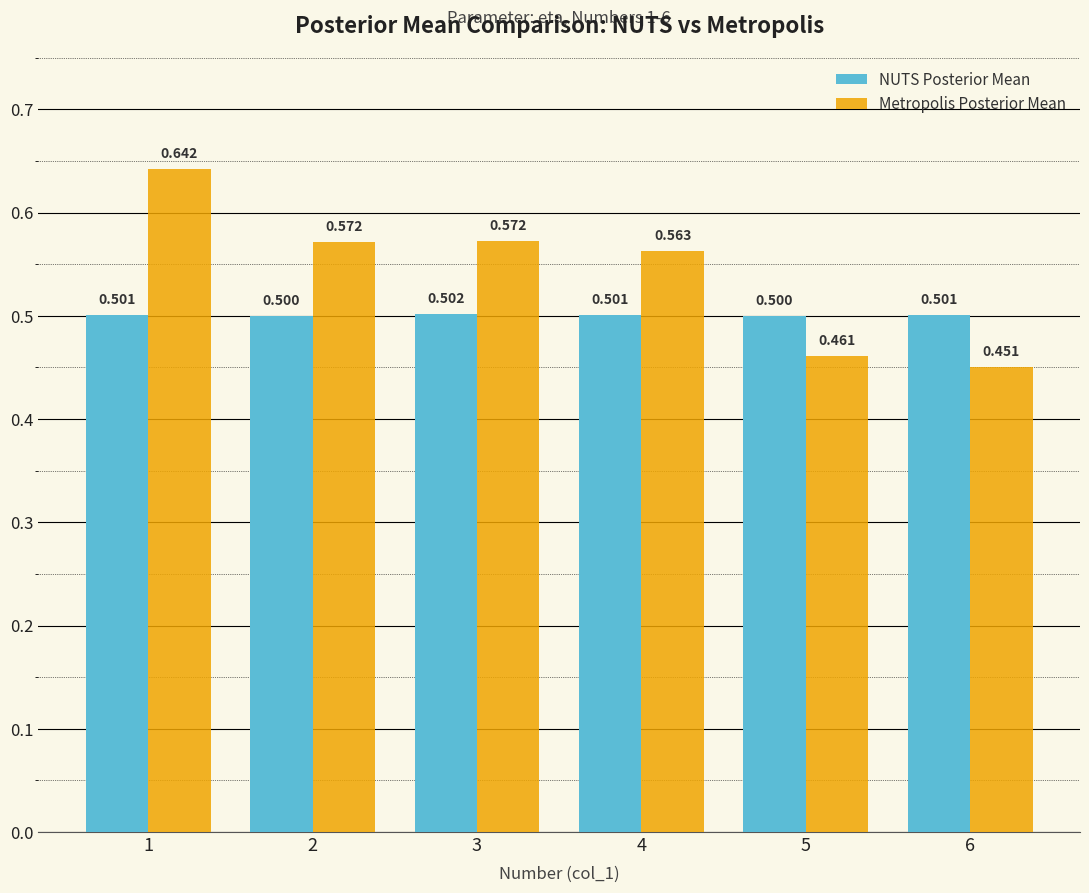

Which series has the widest spread of values?

Metropolis Posterior Mean